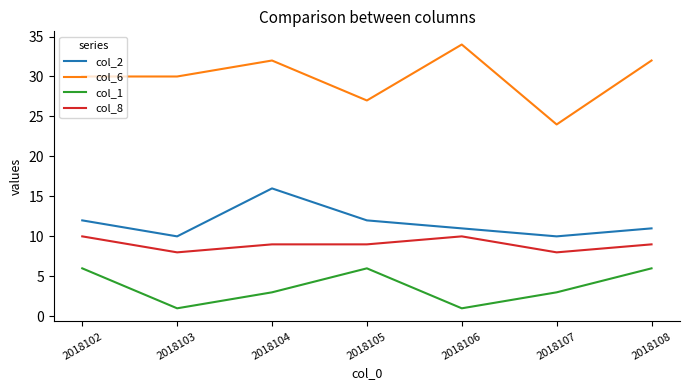

What is the sum of all col_1 values?

26